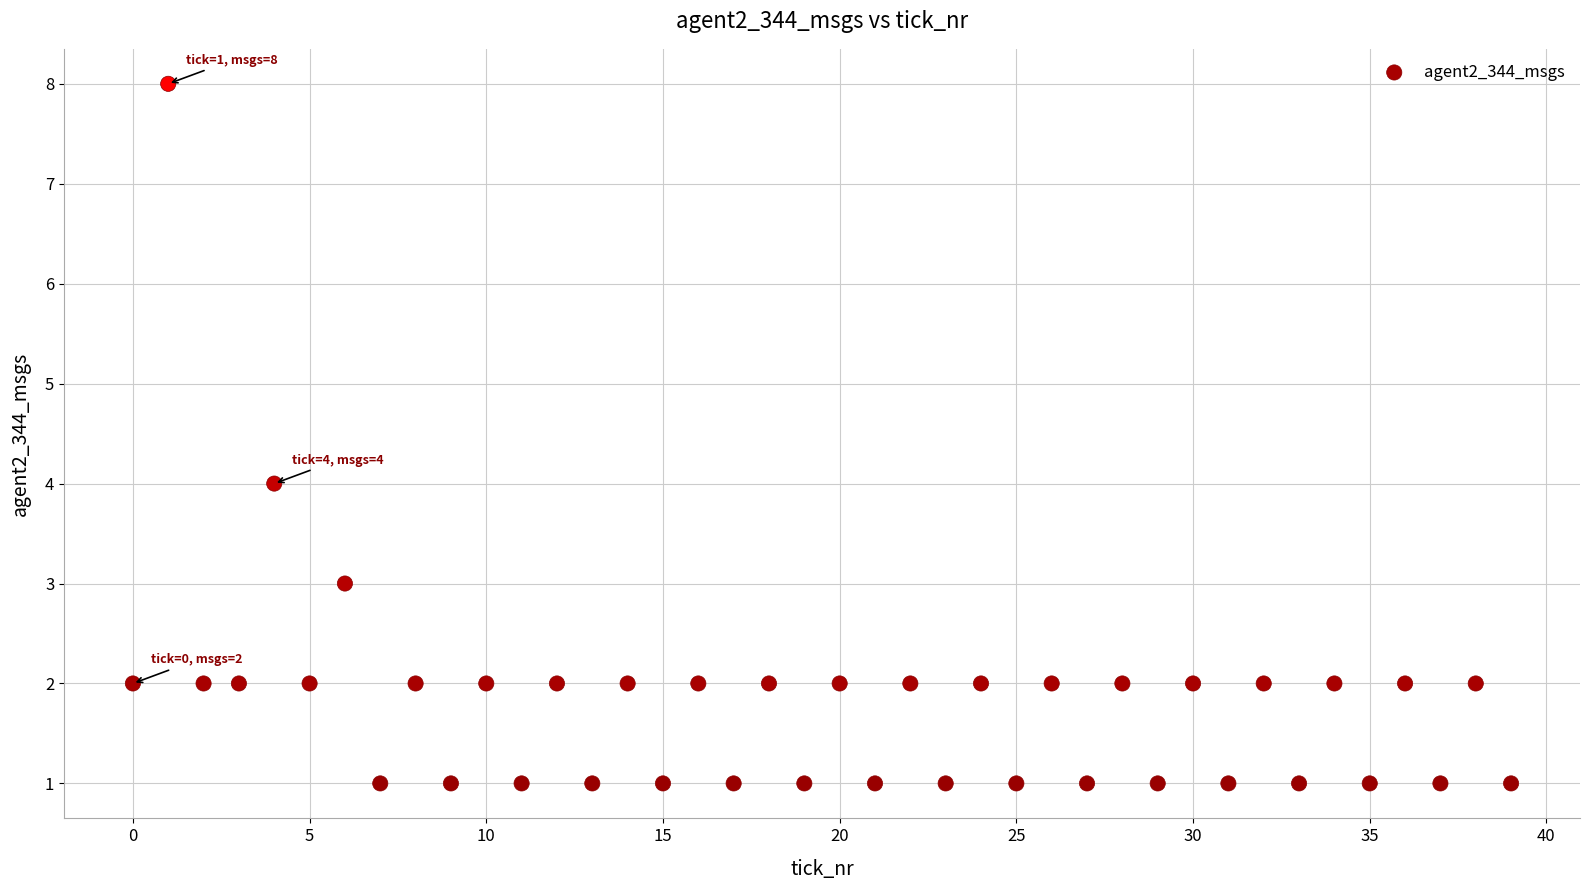

What is the range of Y values (max minus min)?

7